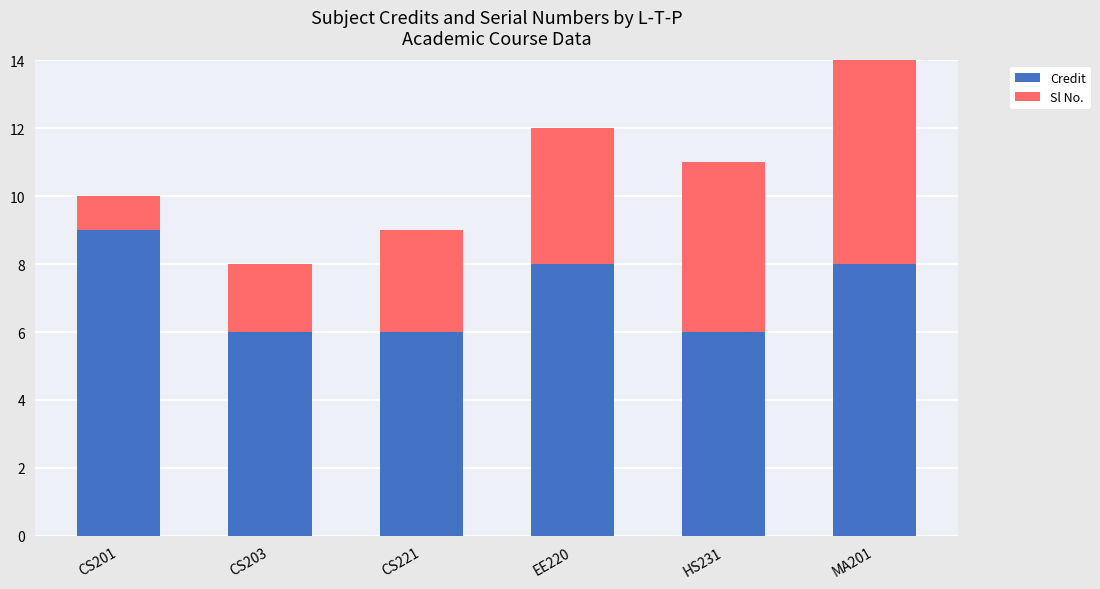

Count the number of data series in this chart.

2